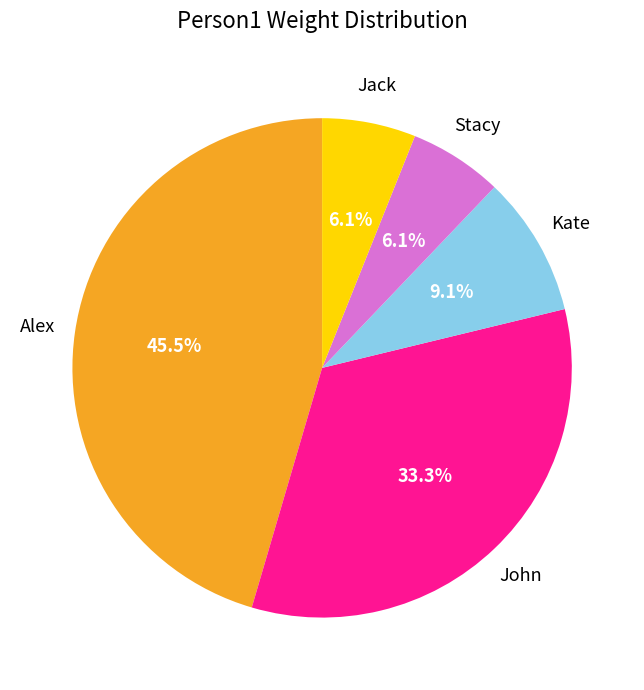

What percentage is the Stacy slice, to the nearest percent?

6%